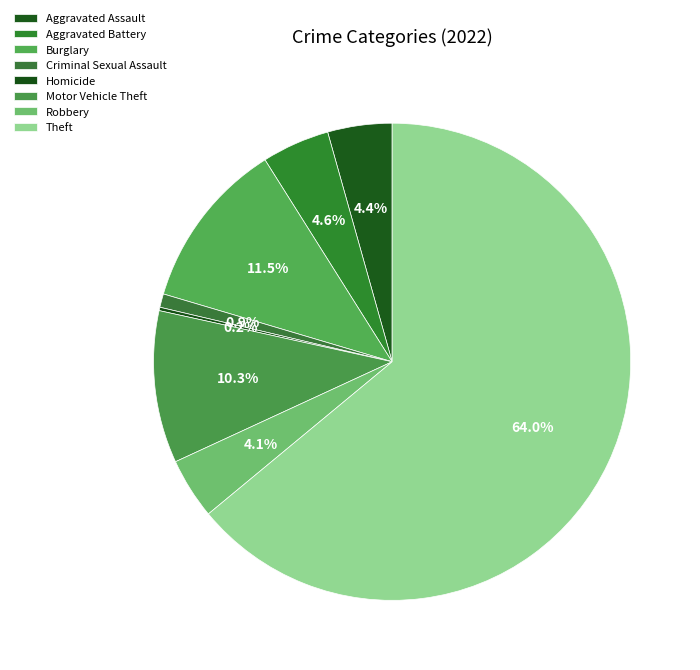

Which slice represents more than half of the pie?

Theft